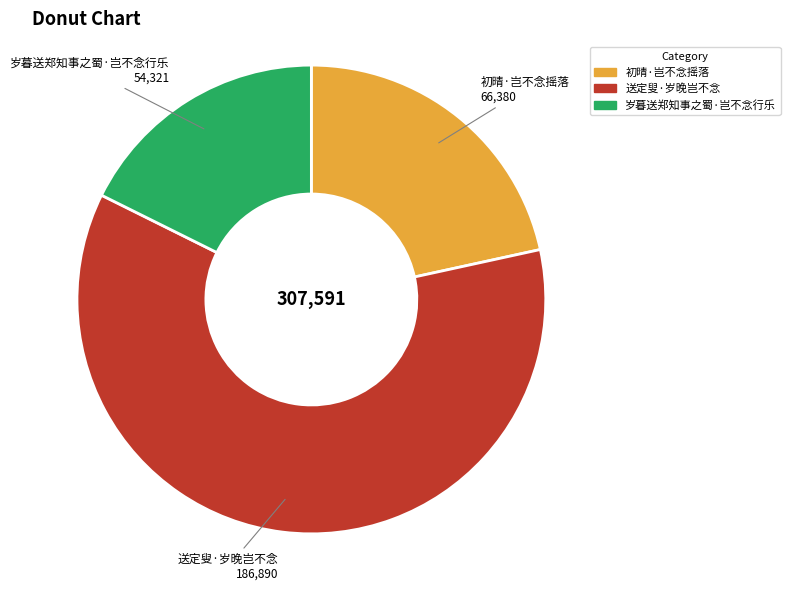

Which has a higher value, 初晴·岂不念摇落 or 送定叟·岁晚岂不念?

送定叟·岁晚岂不念